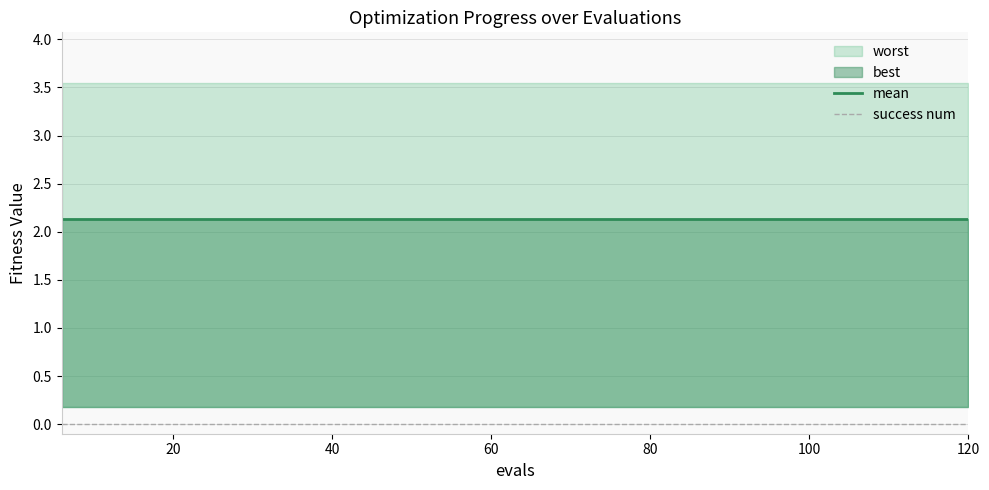

True or false: success num and mean intersect in this chart.

False